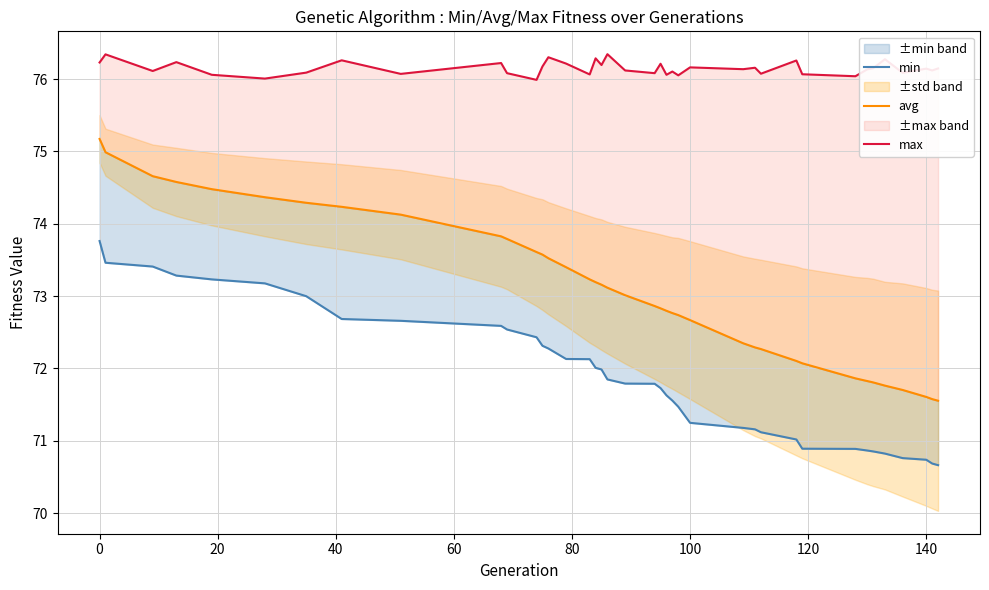

How many lines are shown in the chart?

3